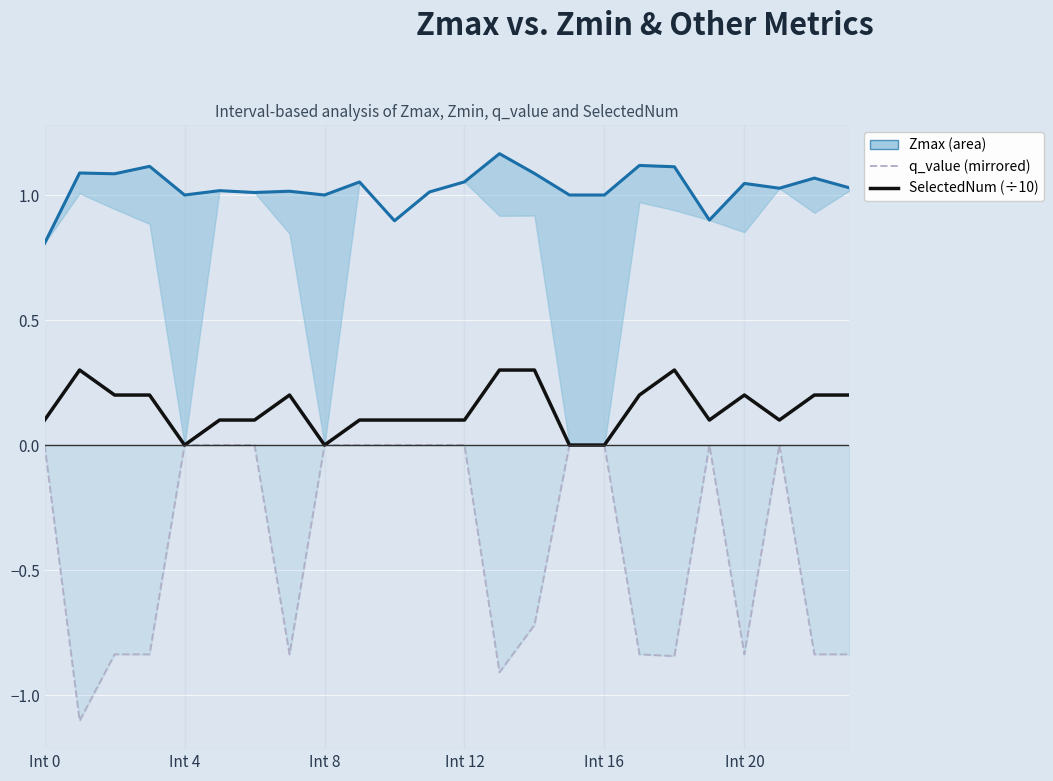

Rank the series at 18 from lowest to highest value.

q_value (mirrored), SelectedNum (÷10), Zmax